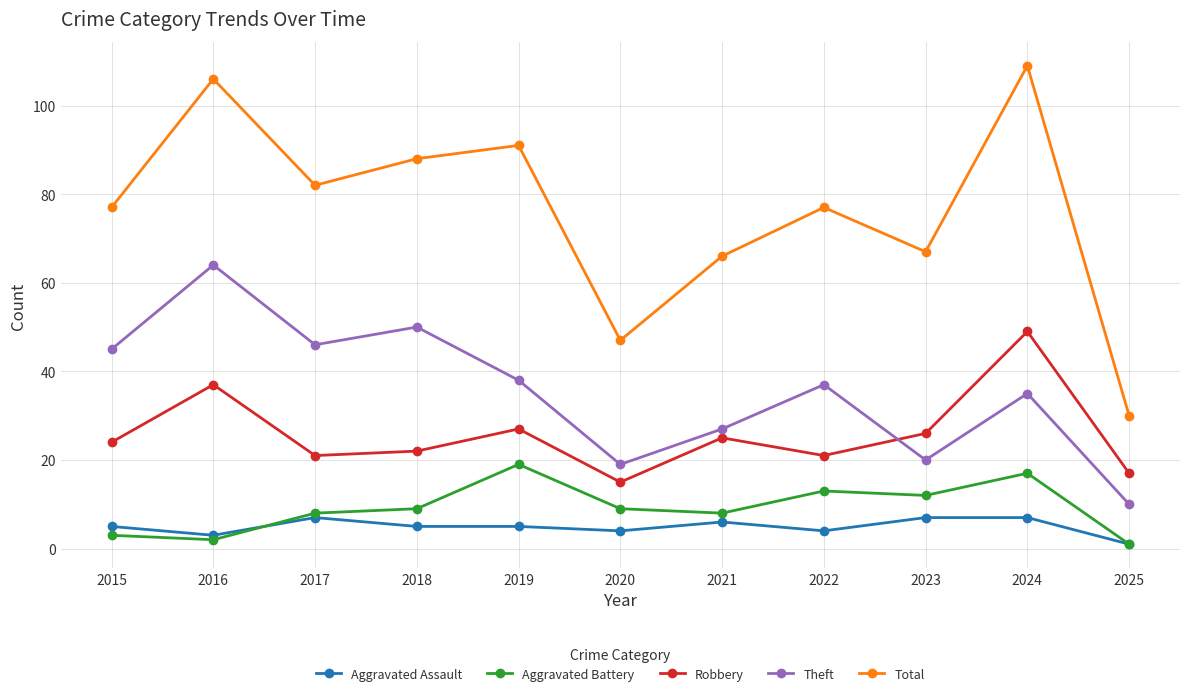

What are all the series names shown in the legend?

Aggravated Assault, Aggravated Battery, Robbery, Theft, Total